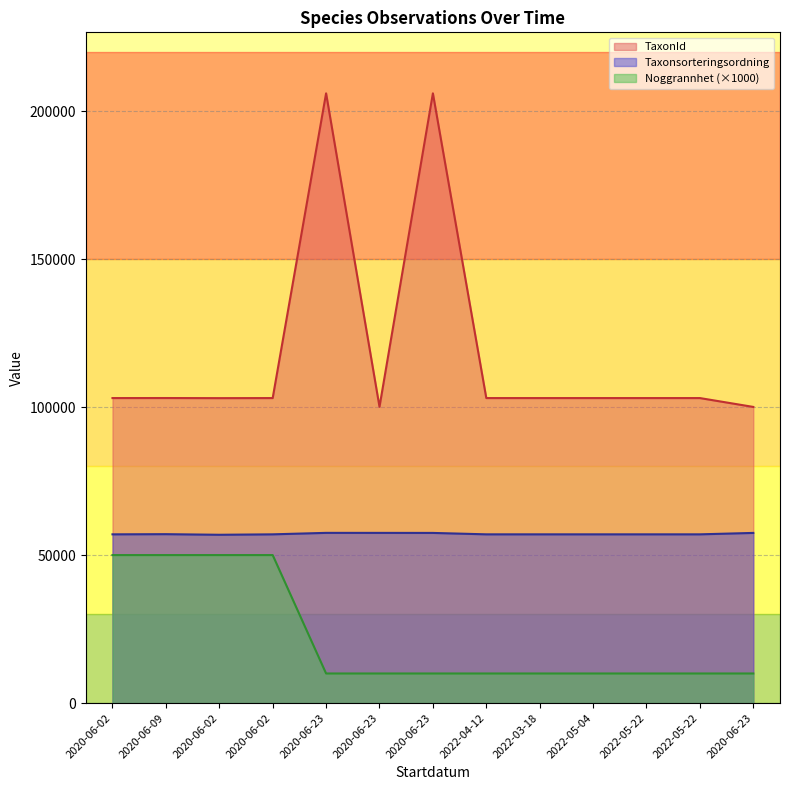

What is the total value across all series at 2020-06-02?

210049